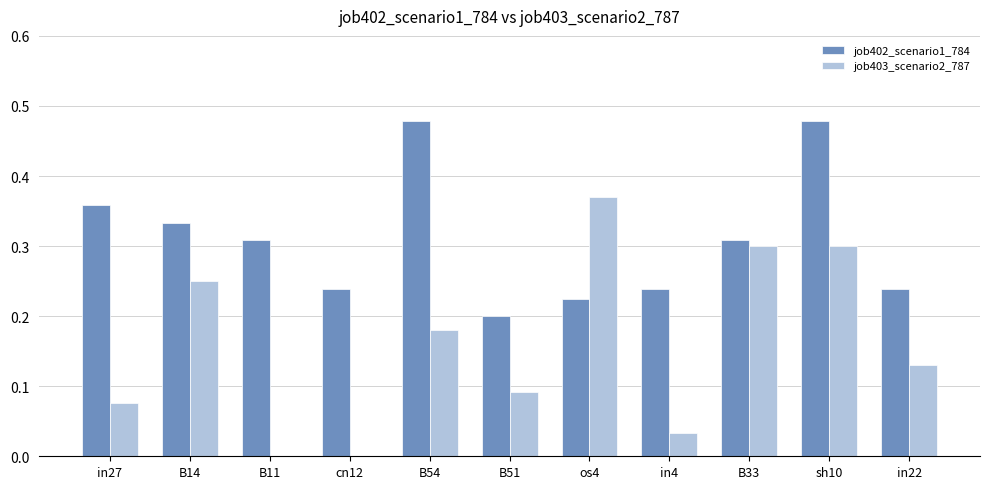

Which category has the highest value in the job403_scenario2_787 series?

os4